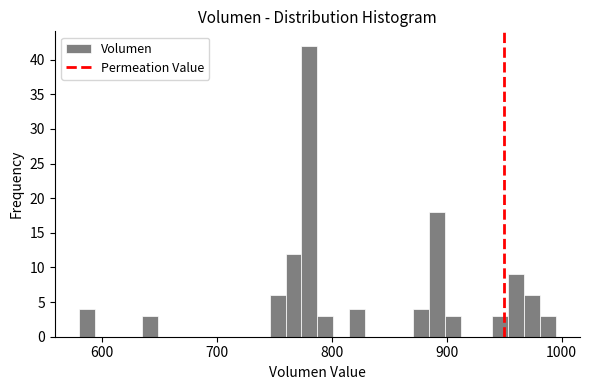

Around what value on the x-axis is the tallest bar? Give the approximate position of its centre, as read against the axis.

780